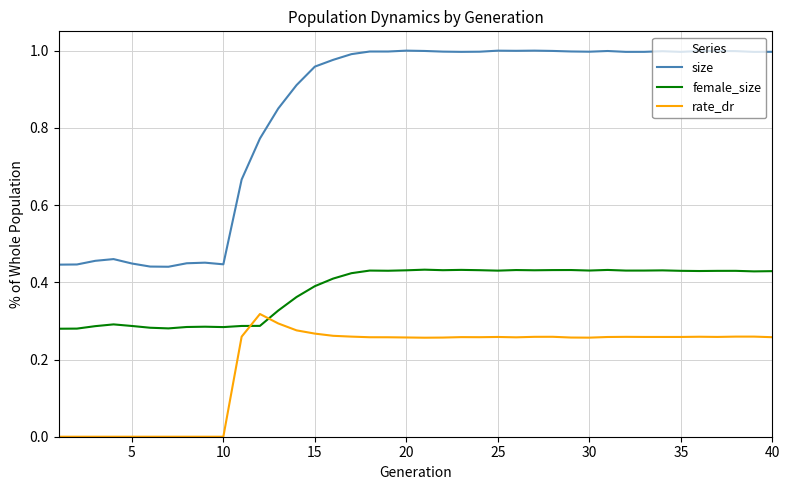

Which series has the widest spread of values?

size